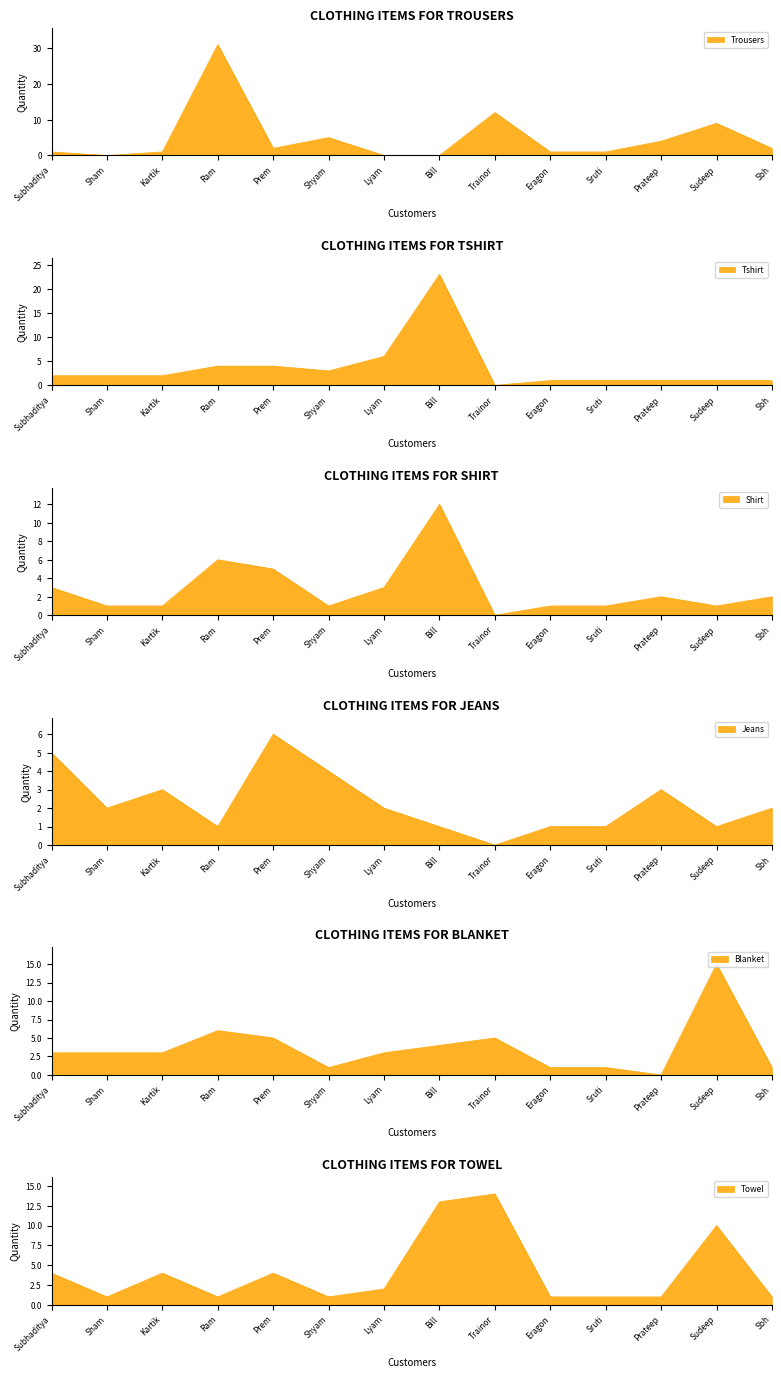

How many values in the Towel series are below 2?

7